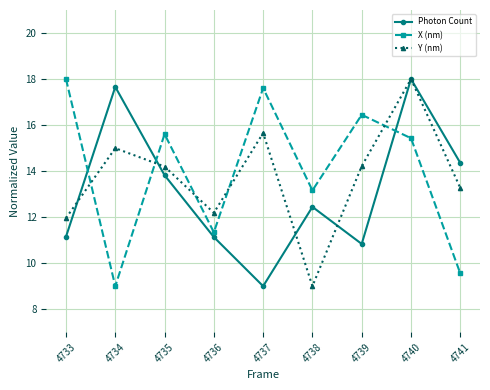

At how many categories does at least one series exceed 9?

9